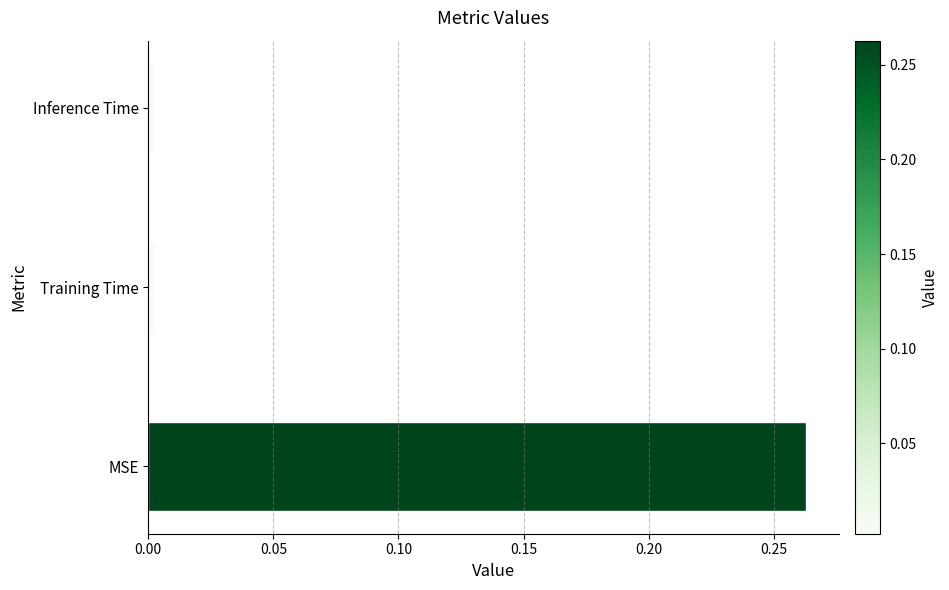

Count the number of categories in the chart.

3